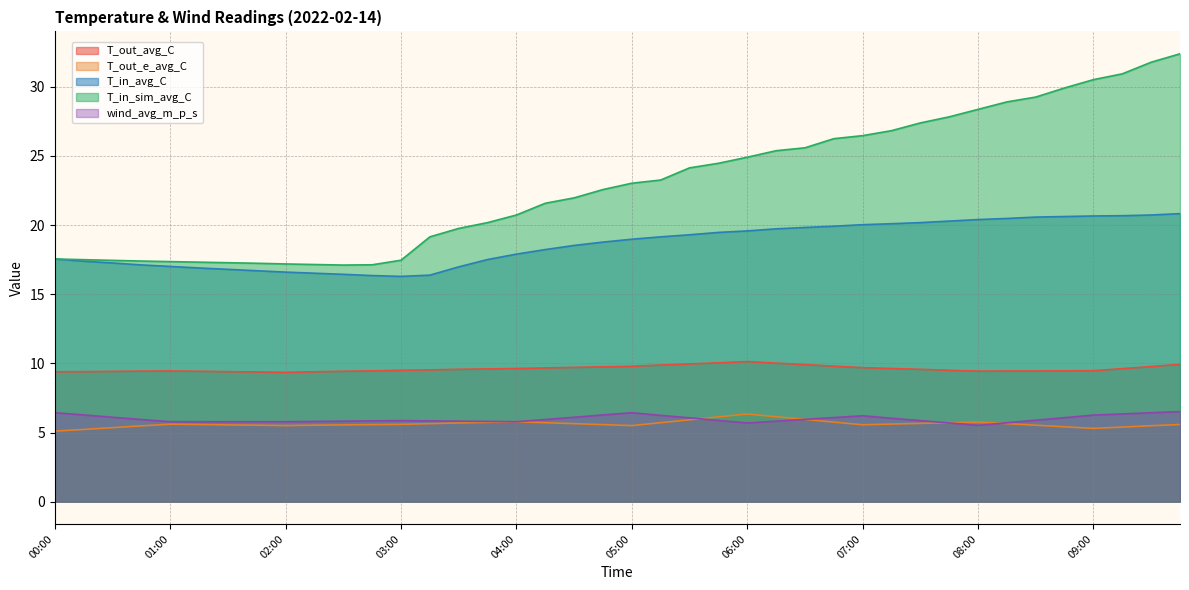

What position from the right is 00:45?

37